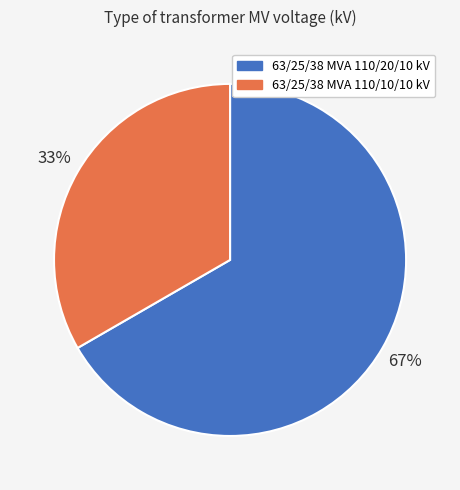

True or false: 63/25/38 MVA 110/20/10 kV accounts for 80% of the total.

False